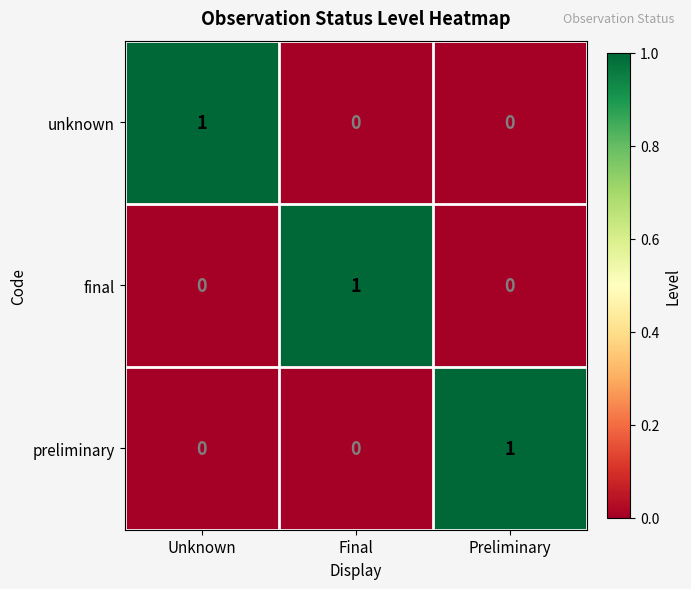

Is the value of final at Unknown greater than the value of preliminary at Preliminary?

No